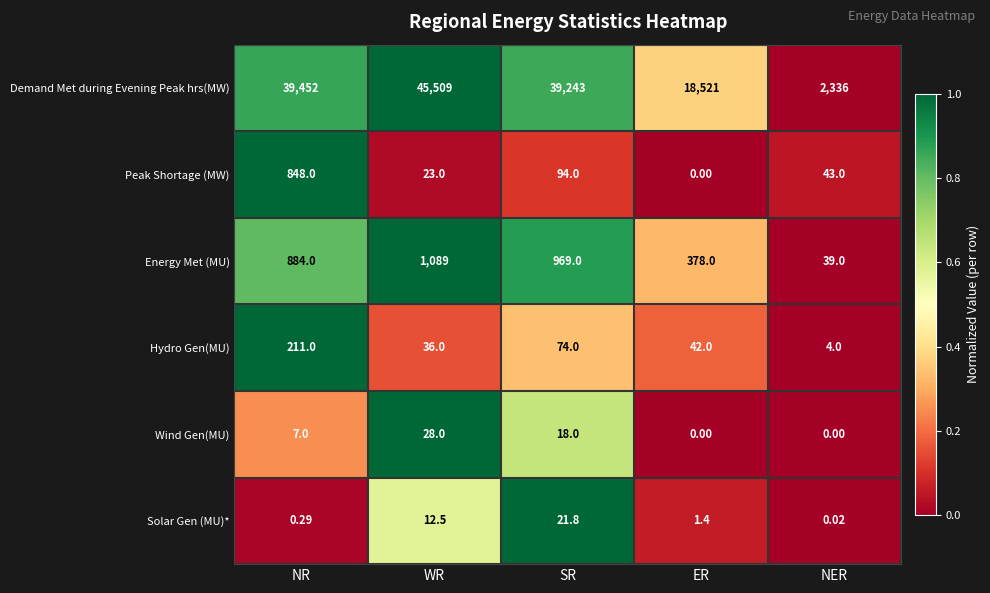

What is the difference between the highest and lowest values at SR?

39225.0